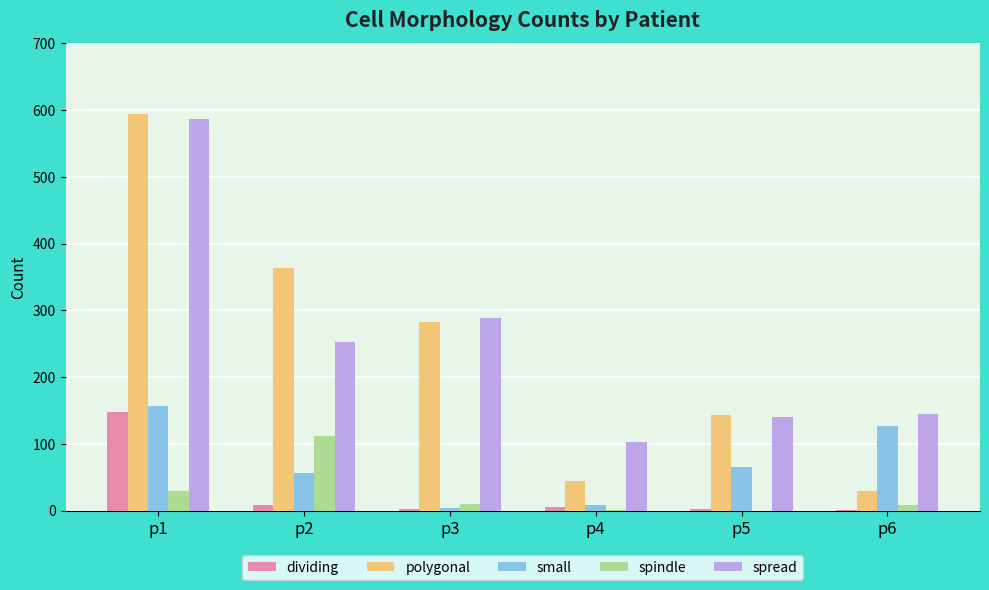

The value of small at p1 is 208. True or false?

False